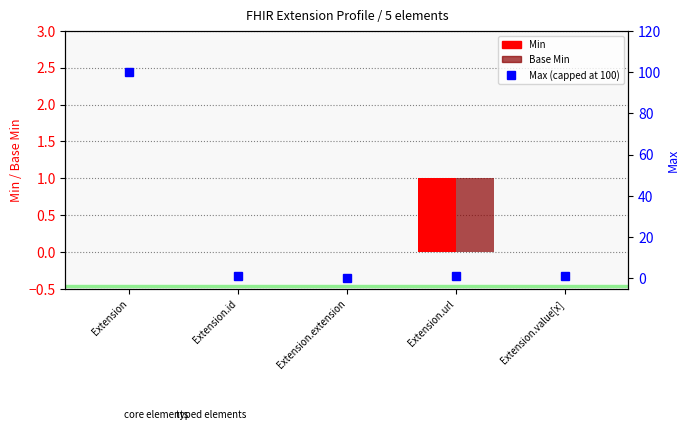

What is the label of the 2nd bar from the right?

Extension.url